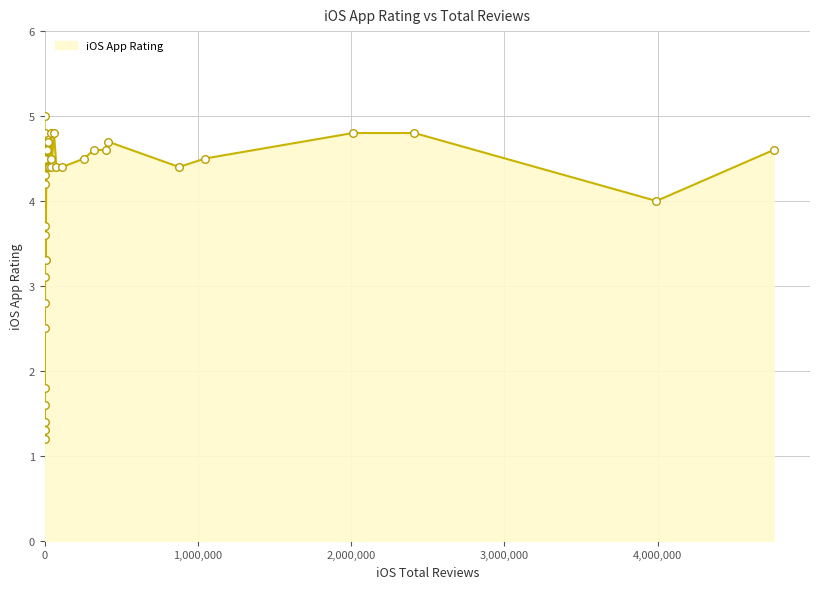

What is the difference between the maximum and minimum values?

3.8